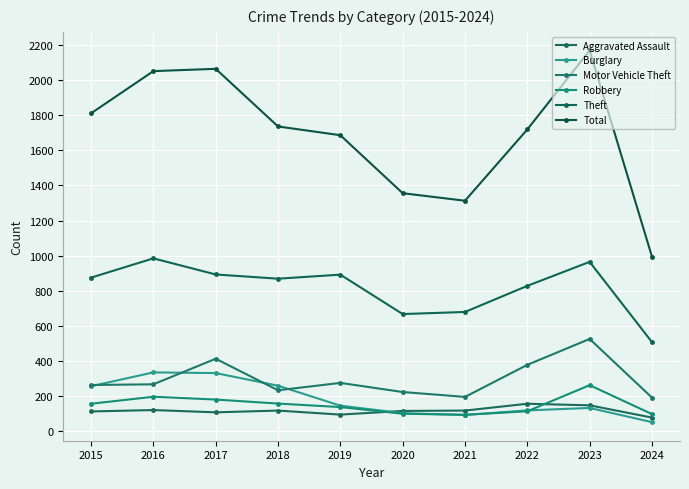

Reading left to right, what are all the values shown in this chart?

Aggravated Assault: 2015=110	2016=118	2017=105	2018=115	2019=92	2020=113	2021=115	2022=154	2023=145	2024=75
Burglary: 2015=254	2016=333	2017=329	2018=257	2019=143	2020=100	2021=90	2022=116	2023=130	2024=49
Motor Vehicle Theft: 2015=261	2016=265	2017=411	2018=231	2019=273	2020=221	2021=193	2022=376	2023=524	2024=189
Robbery: 2015=154	2016=194	2017=178	2018=155	2019=135	2020=97	2021=91	2022=111	2023=260	2024=95
Theft: 2015=874	2016=984	2017=892	2018=868	2019=891	2020=666	2021=678	2022=827	2023=964	2024=506
Total: 2015=1812	2016=2053	2017=2066	2018=1737	2019=1687	2020=1356	2021=1313	2022=1720	2023=2171	2024=994